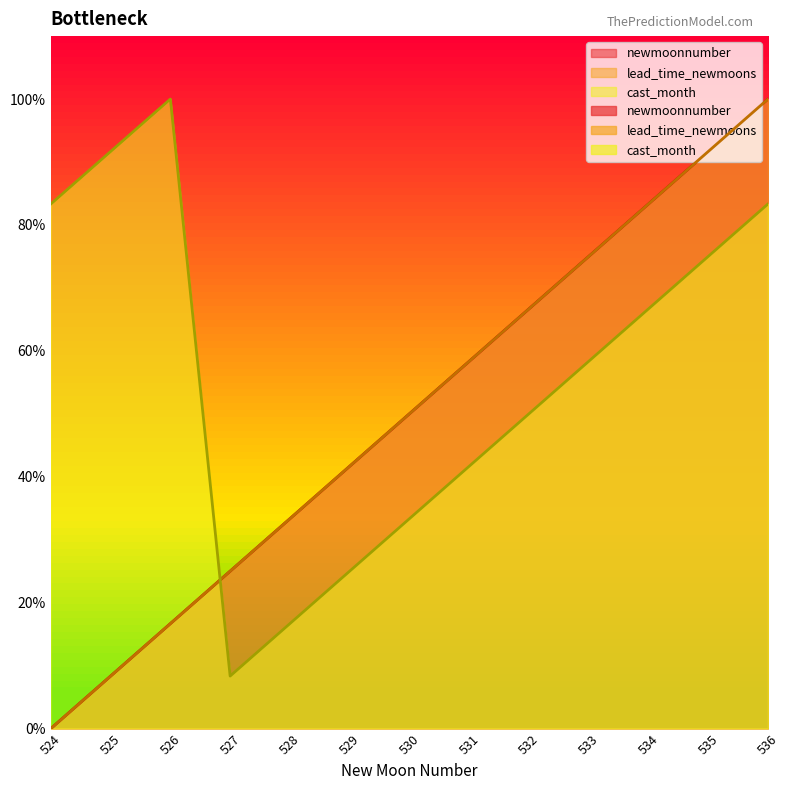

Reading left to right, extract all data points from this chart.

newmoonnumber: 0.0	41.7	83.3	125.0	166.7	208.3	250.0	291.7	333.3	375.0	416.7	458.3	500.0
lead_time_newmoons: 0.0	41.7	83.3	125.0	166.7	208.3	250.0	291.7	333.3	375.0	416.7	458.3	500.0
cast_month: 416.7	458.3	500.0	41.7	83.3	125.0	166.7	208.3	250.0	291.7	333.3	375.0	416.7